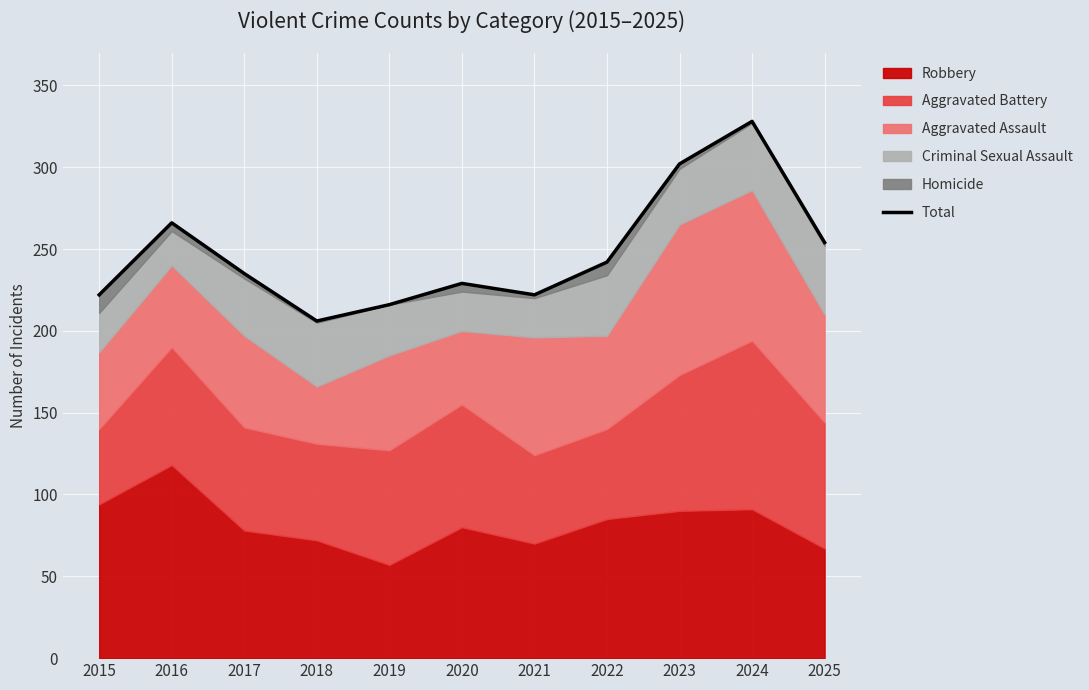

What is the change in value from 2021 to 2022?

+20